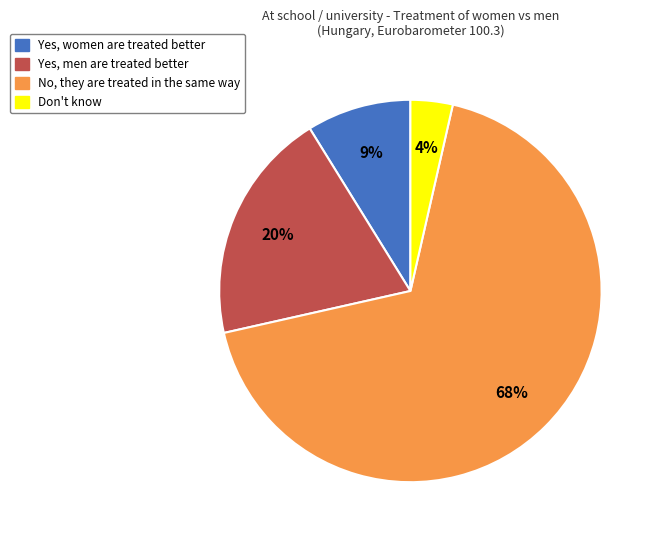

Rank the categories by value from lowest to highest.

Don't know, Yes, women are treated better, Yes, men are treated better, No, they are treated in the same way